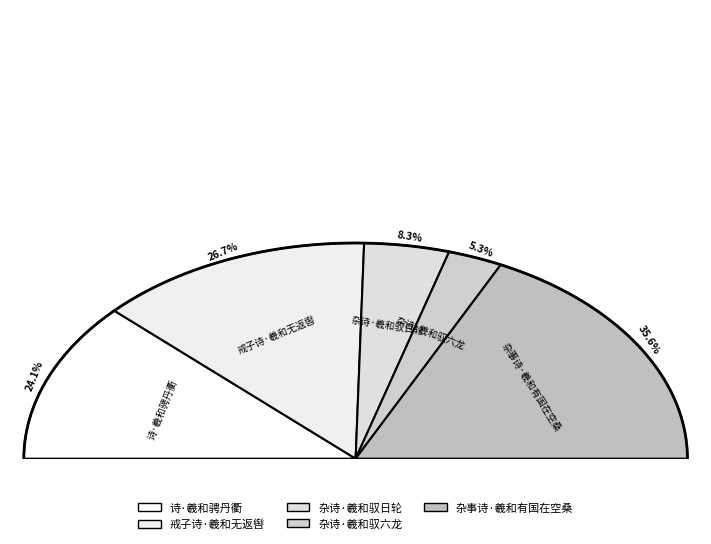

To the nearest percent, what is the combined percentage of 诗·羲和骋丹衢 and 戒子诗·羲和无返辔?

51%